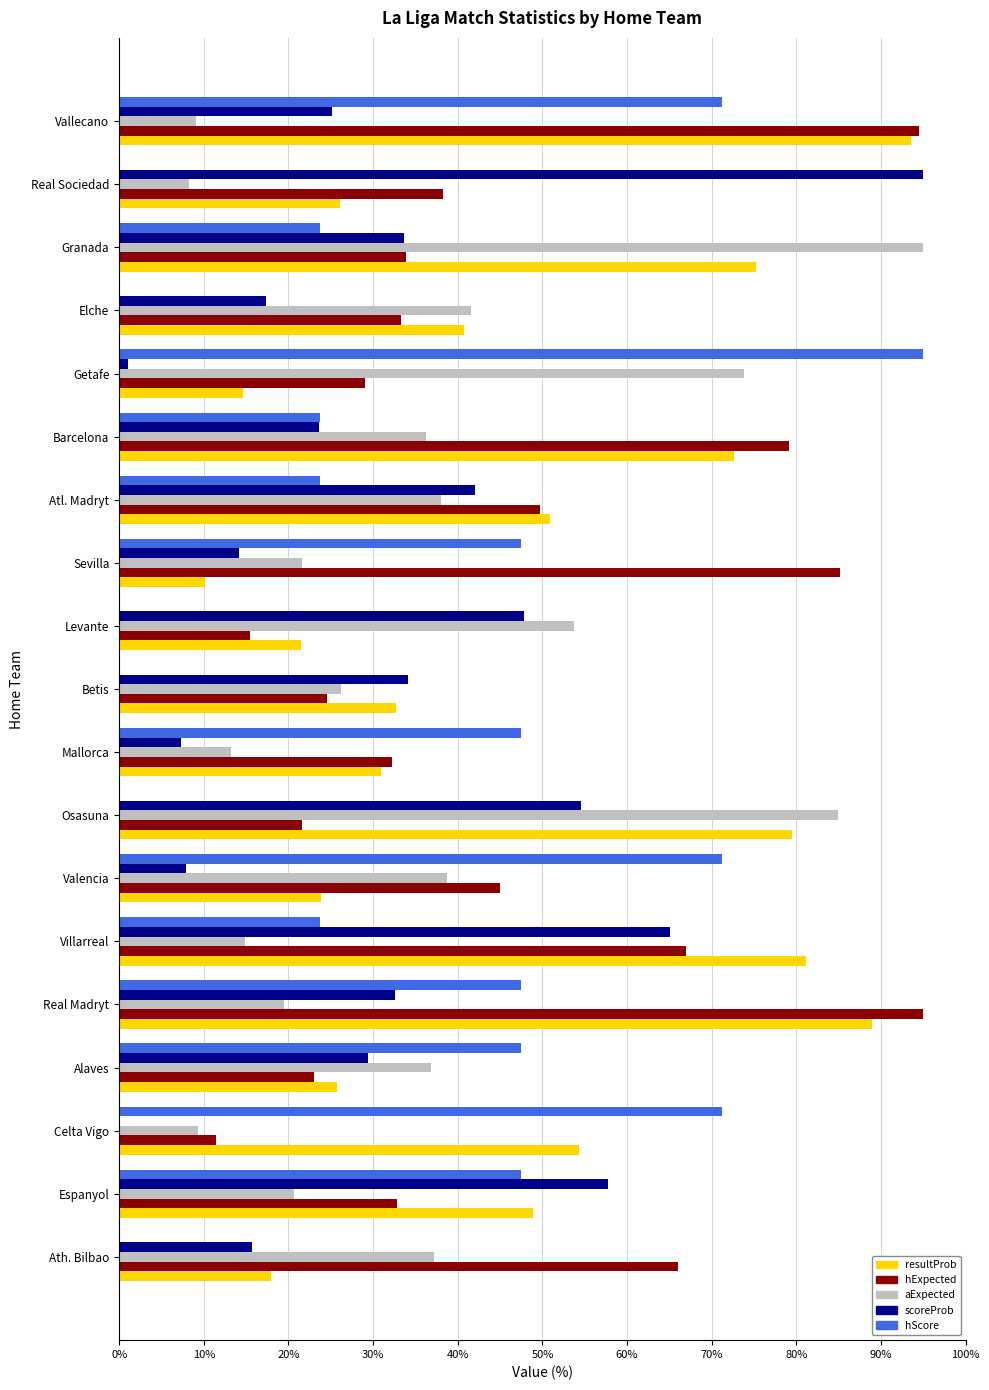

At which label does resultProb reach its peak?

Vallecano